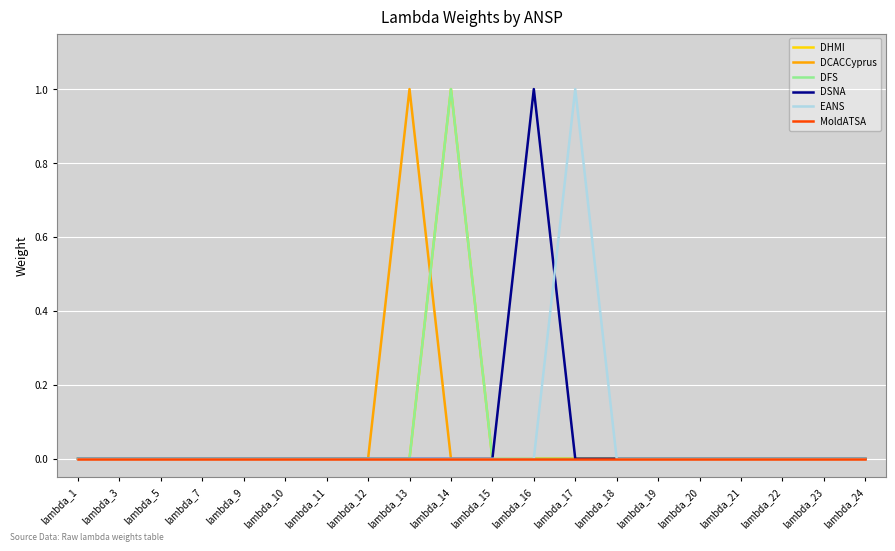

Does the chart have visible grid lines?

Yes